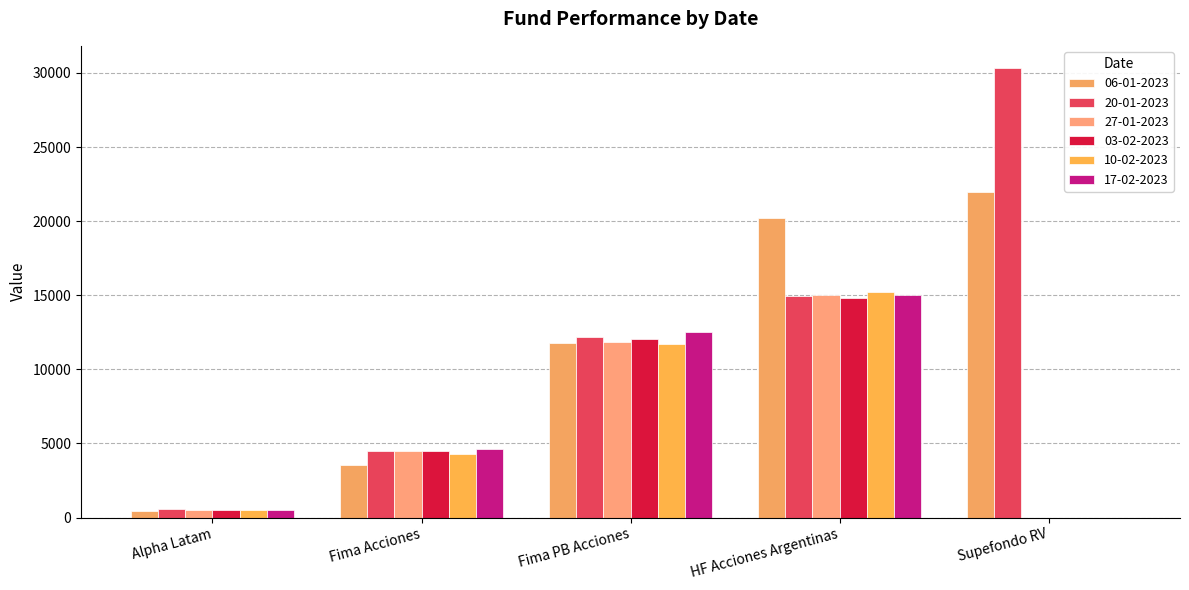

What is the label of the 3rd bar from the right?

Fima PB Acciones